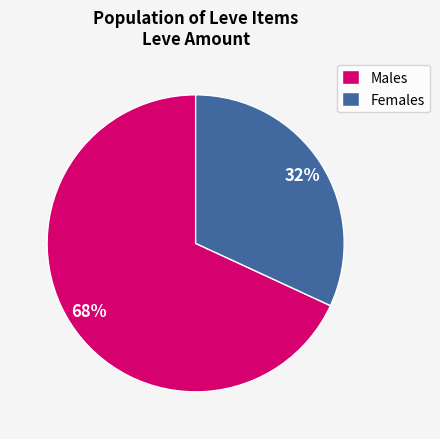

Which slice represents more than half of the pie?

Males